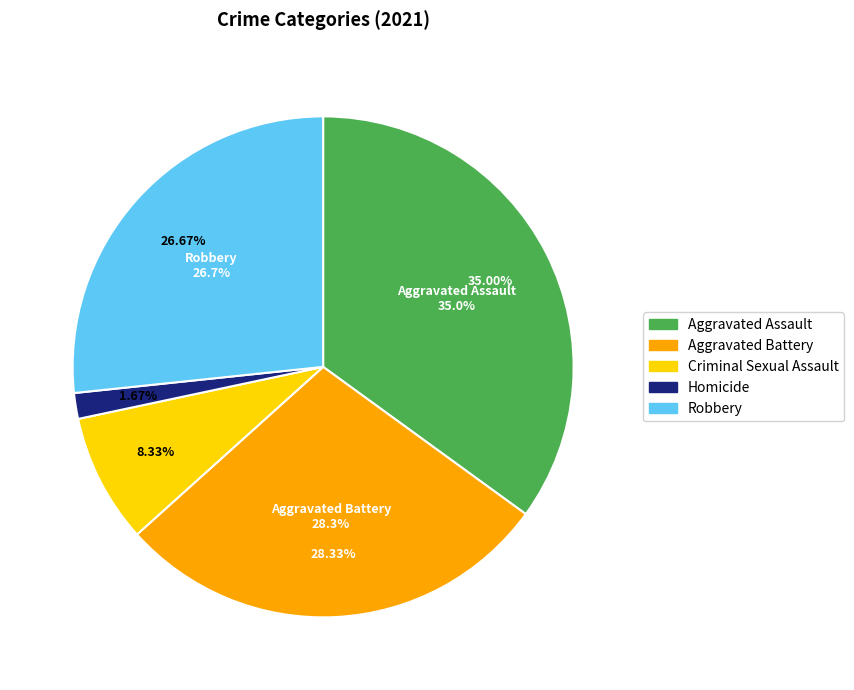

Approximately how many times larger is the value at Robbery compared to Homicide?

16.0